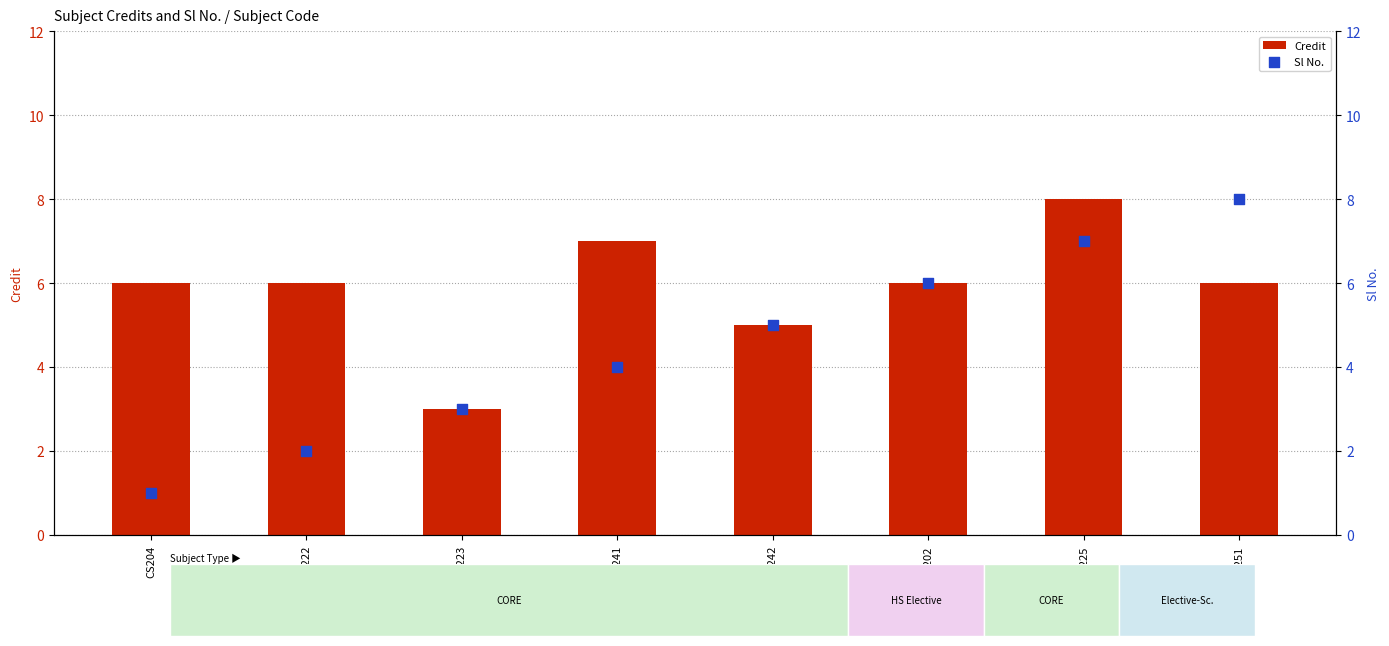

Is the value of Credit at CS204 greater than the value of Sl No. at CS204?

Yes